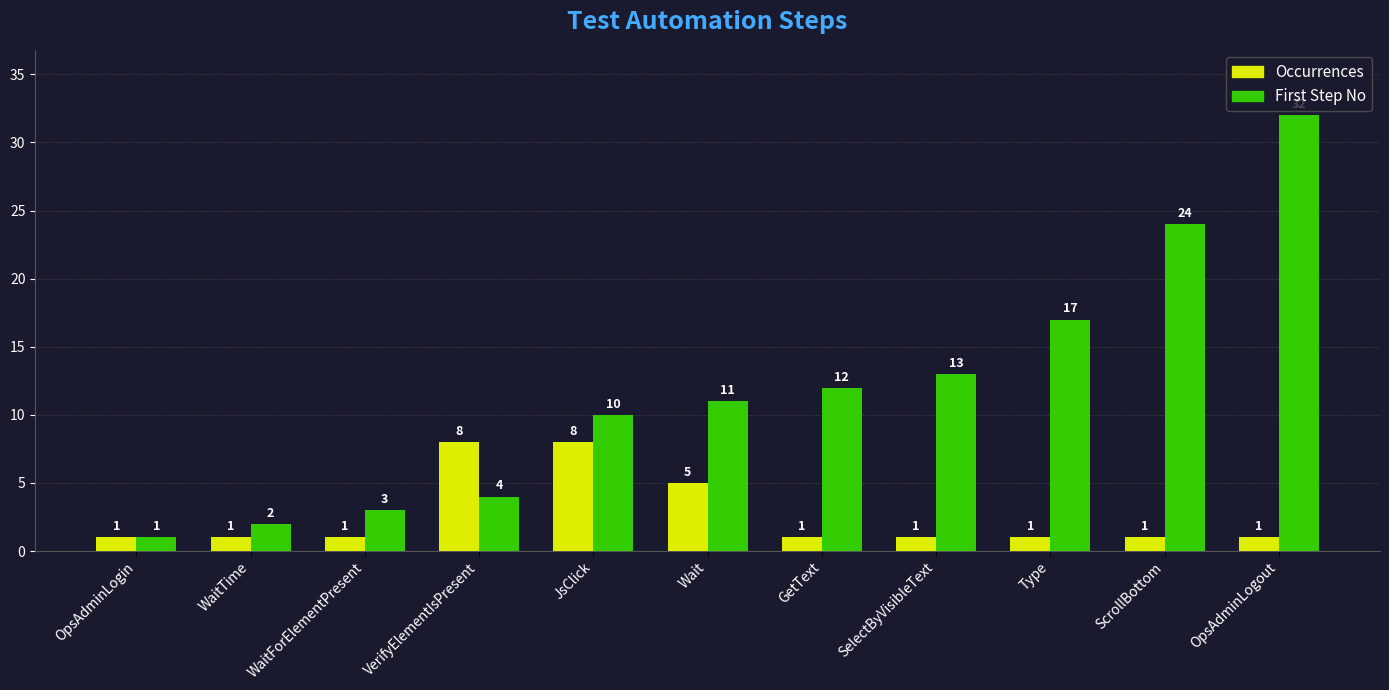

Is the value of First Step No at WaitForElementPresent greater than the value of Occurrences at GetText?

Yes